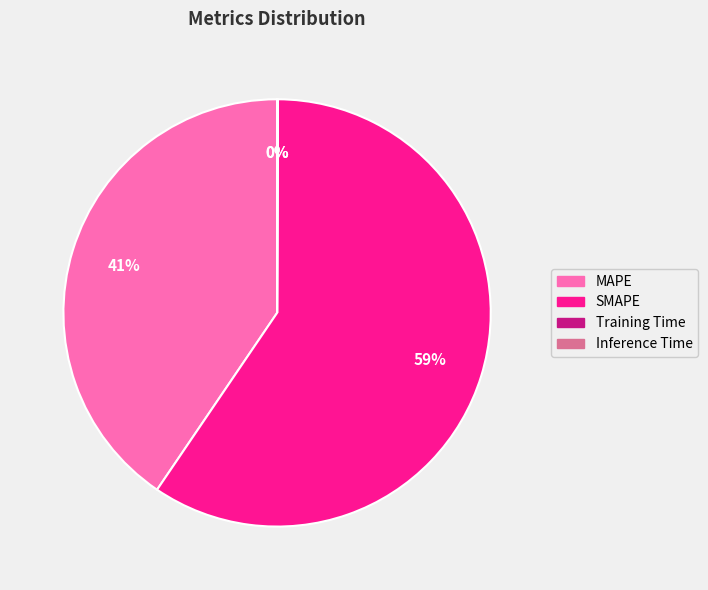

What percentage is the SMAPE slice, to the nearest percent?

59%